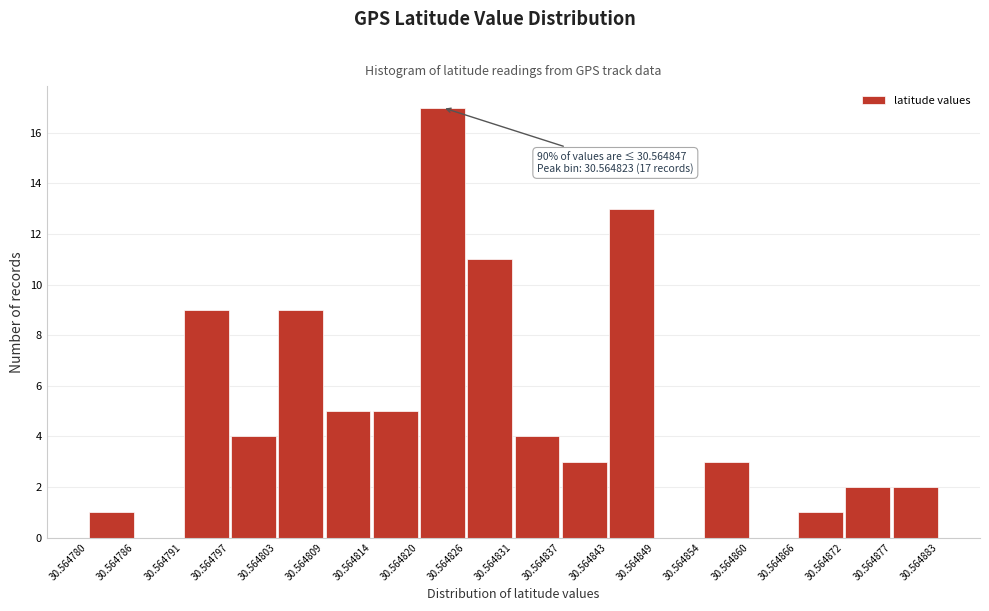

Which range on the x-axis has the tallest bar?

30.564820 to 30.564826